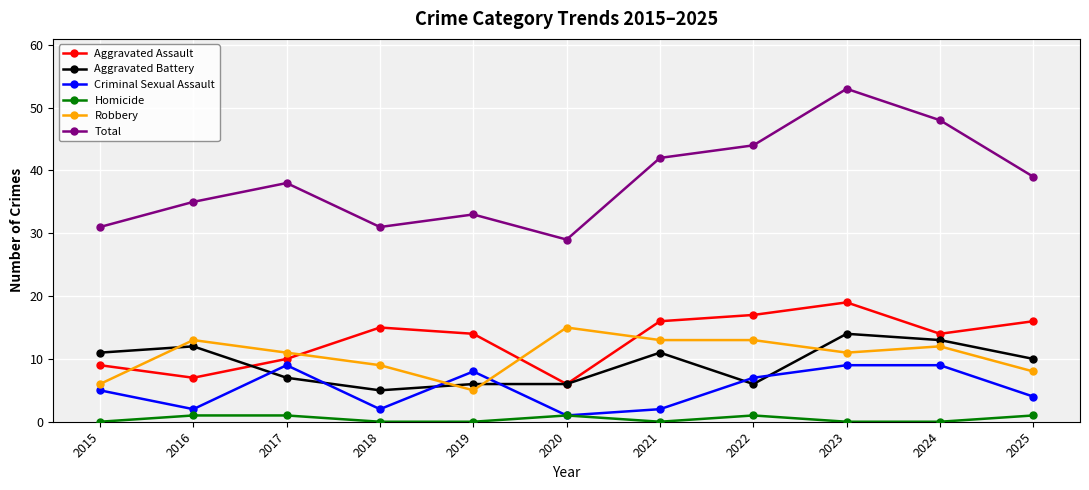

How many data points in Total are less than 38?

5